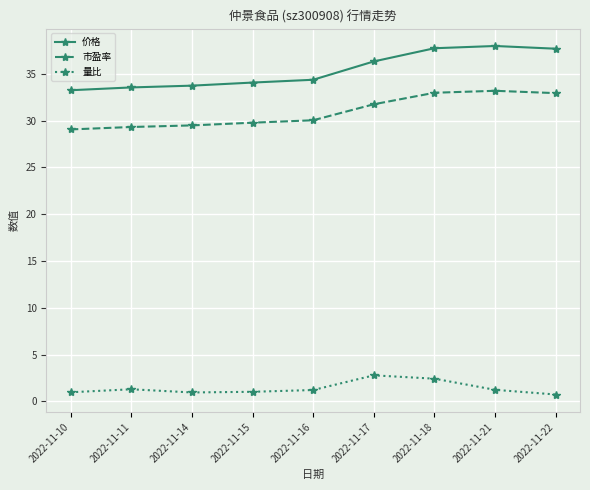

Count the number of categories in the chart.

9